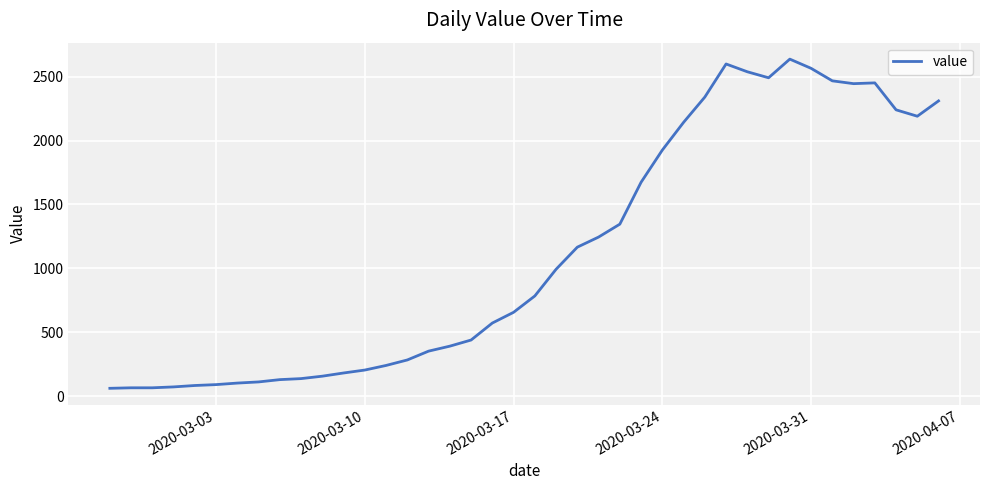

How many values are below 784?

20